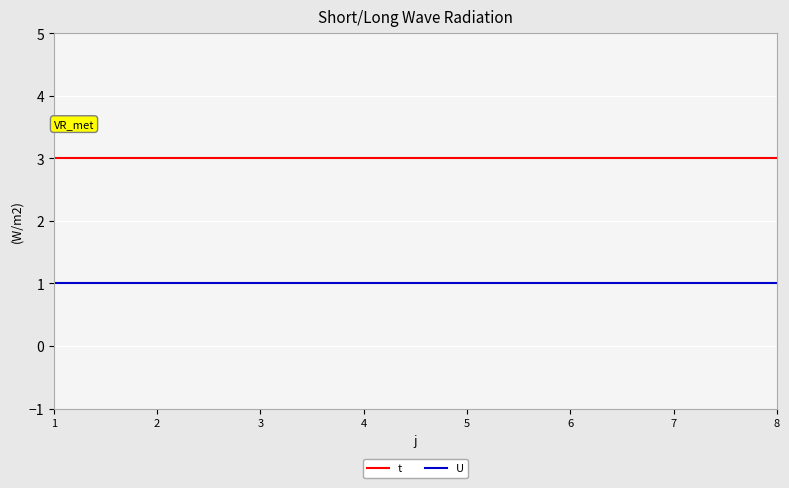

At 1, list the series in order from largest to smallest.

t, U